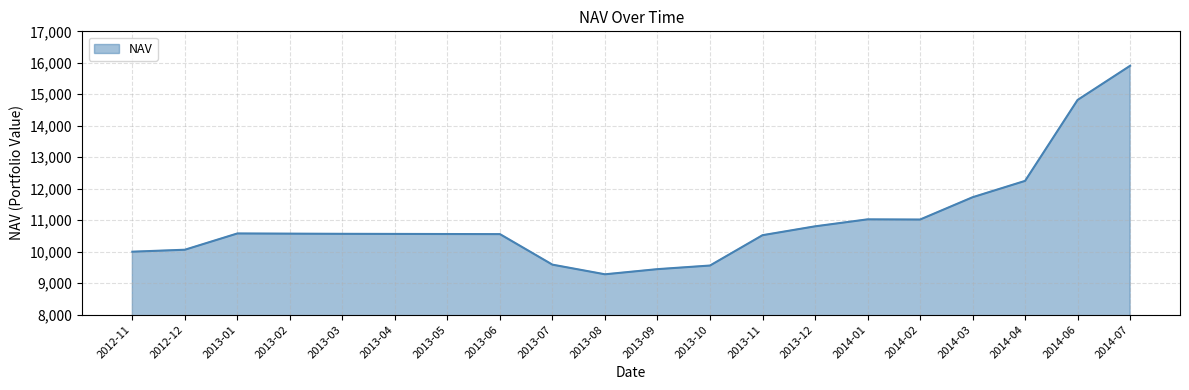

At which label is the value closest to 12593?

2014-04